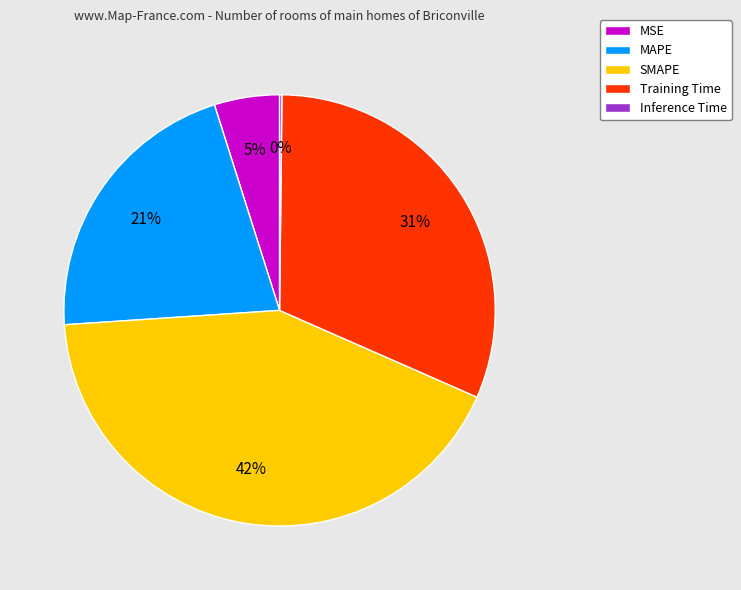

Is it true that MAPE is 21% of the pie?

True